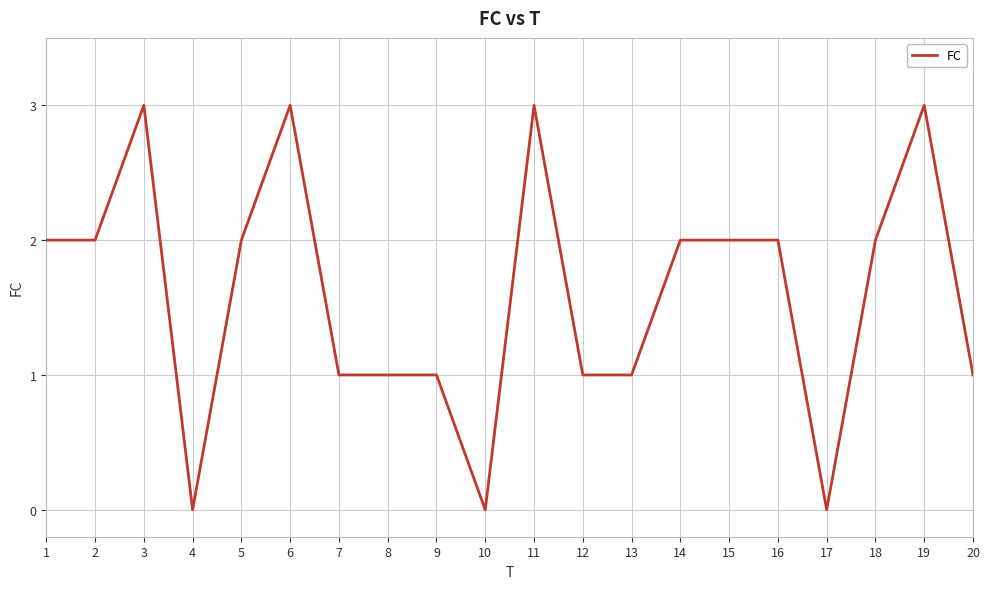

How many lines are shown in the chart?

1